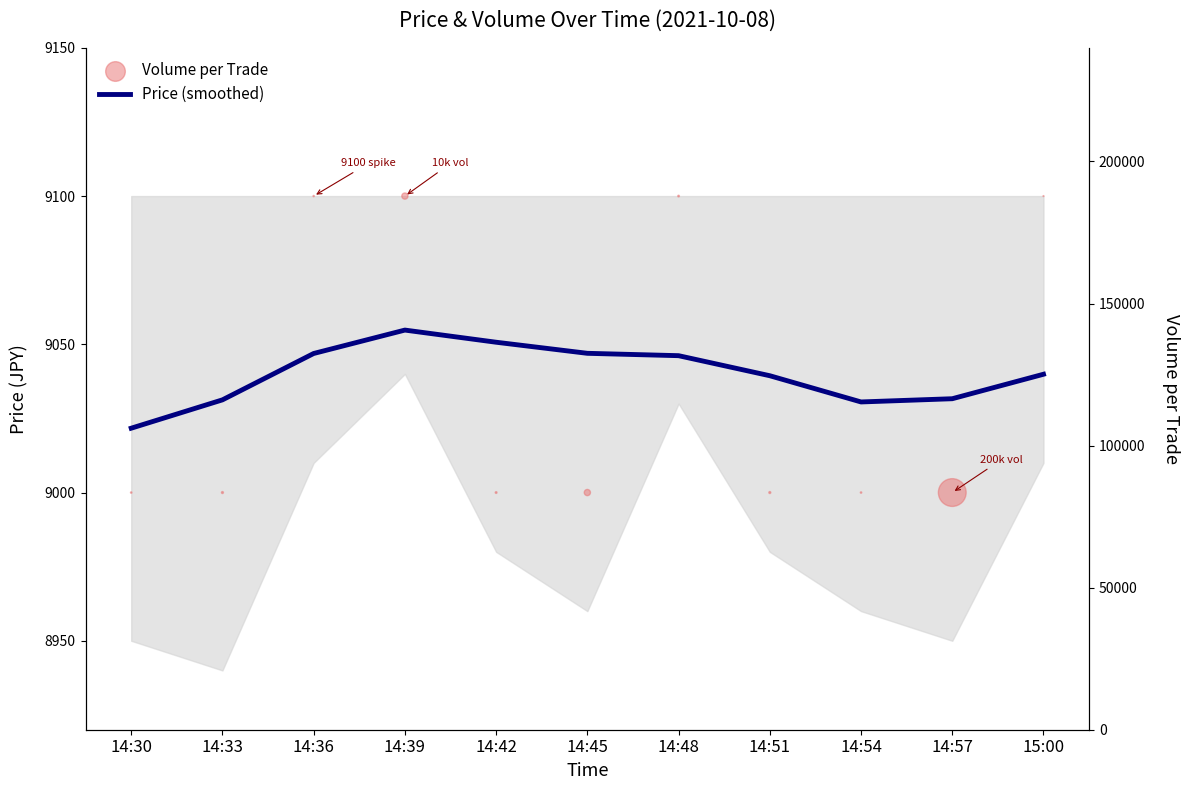

What are all the series names shown in the legend?

Price (smoothed), Volume per Trade